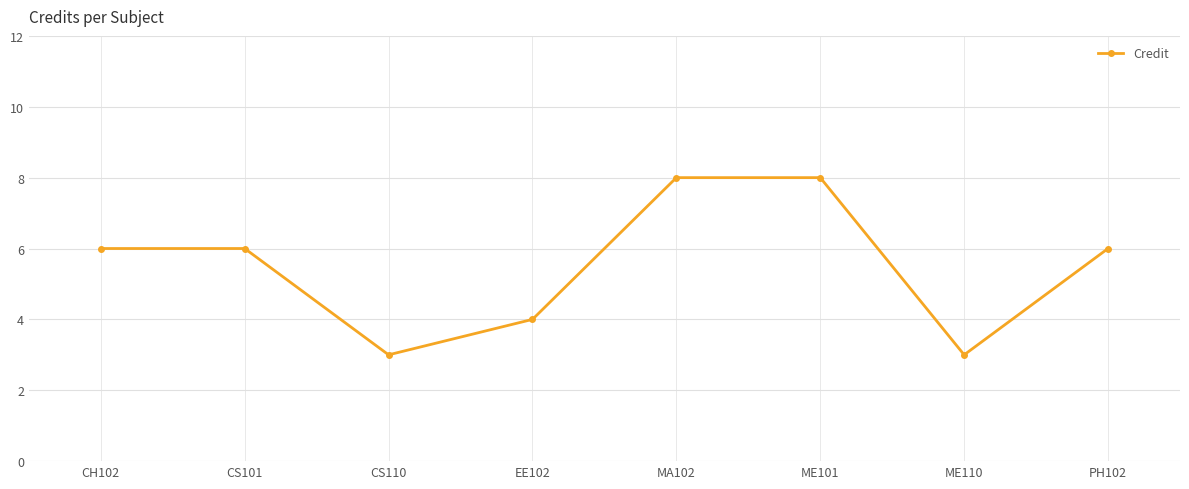

What position from the right is CS110?

6